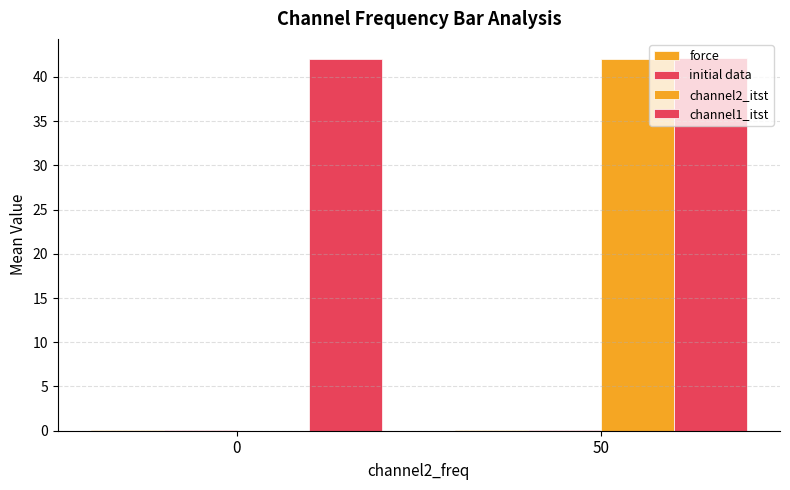

Which has a higher value, 50 or 0?

50